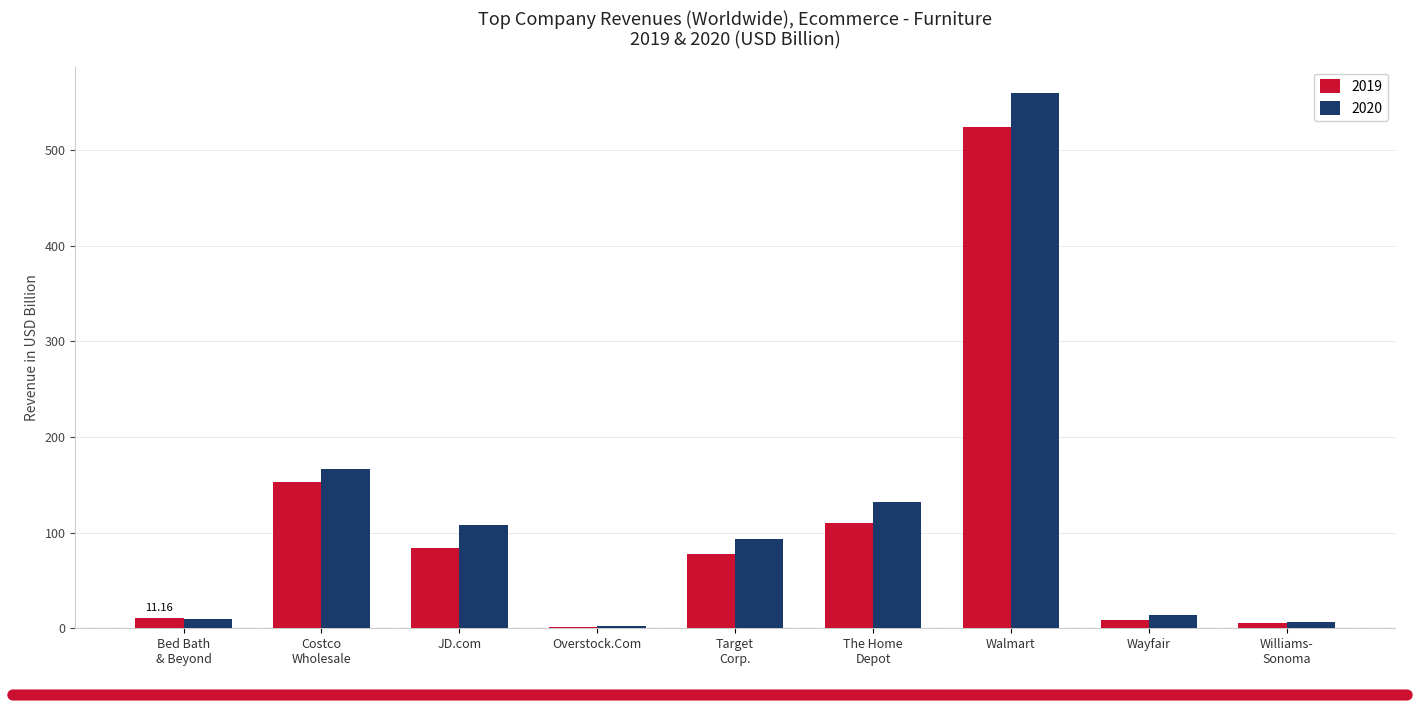

What is the sum of all 2019 values?

976.7